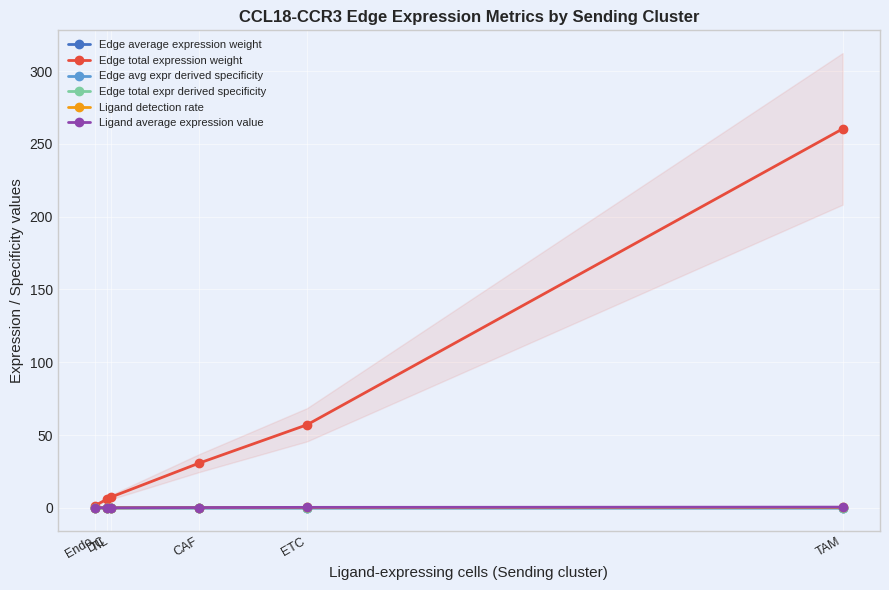

Is this an area chart (filled region under the line)?

No